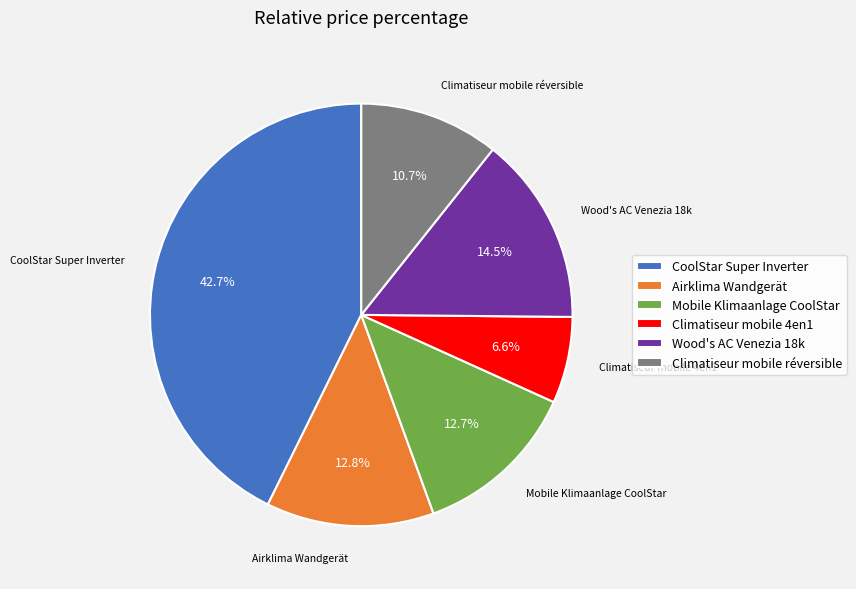

Which category has the biggest portion of the pie?

CoolStar Super Inverter